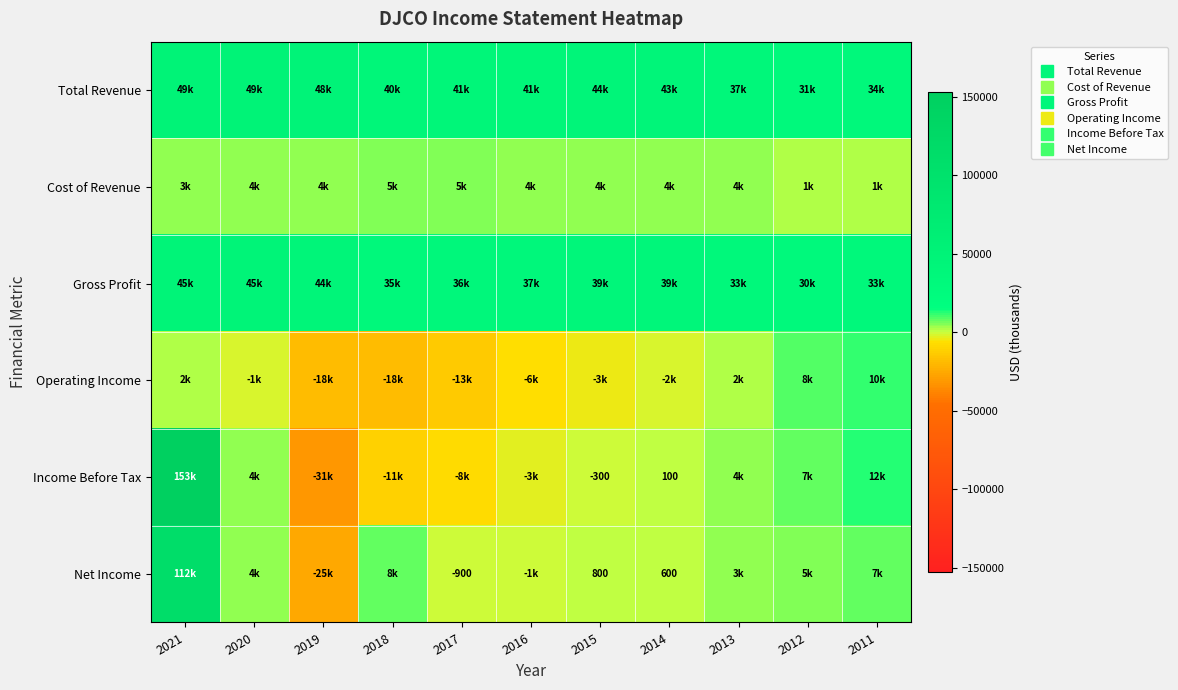

At how many categories does at least one series exceed 59163?

1